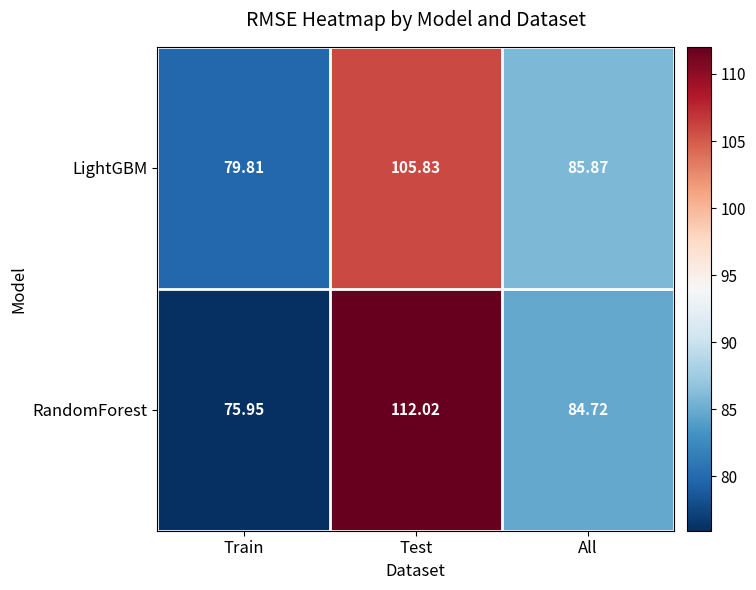

At which label does LightGBM reach its peak?

Test